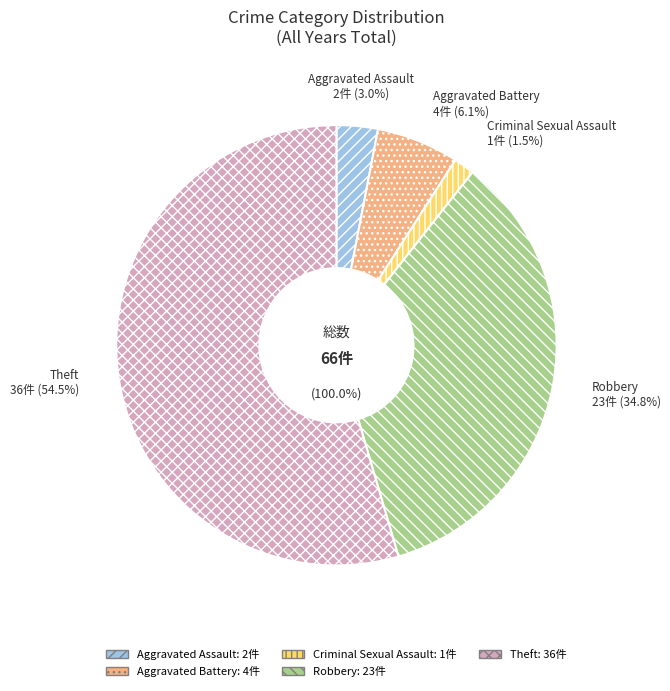

Does Theft account for over 50% of the chart?

Yes